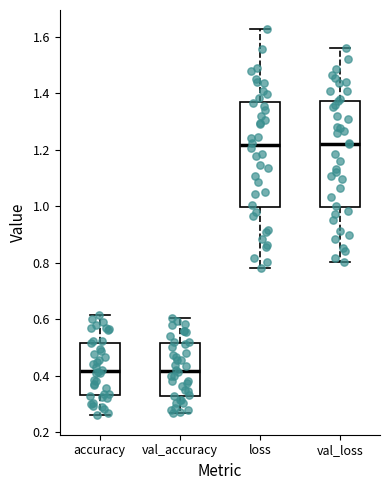

Reading left to right, read every box against the y-axis: the position of its median line, the range the box covers, and the ends of its whiskers. The values are not printed on the chart, so give them approximately, as read against the axis.

accuracy: median 0.42, box 0.34 to 0.52, whiskers 0.26 to 0.62
val_accuracy: median 0.42, box 0.32 to 0.52, whiskers 0.26 to 0.60
loss: median 1.22, box 1.00 to 1.38, whiskers 0.78 to 1.62
val_loss: median 1.22, box 1.00 to 1.38, whiskers 0.80 to 1.56